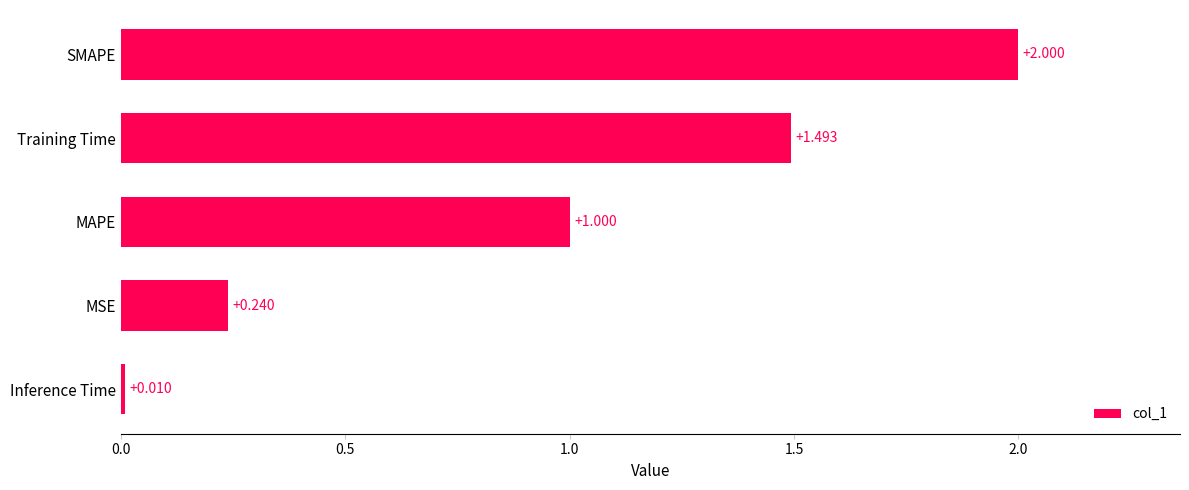

What is the maximum value shown in the chart?

2.0